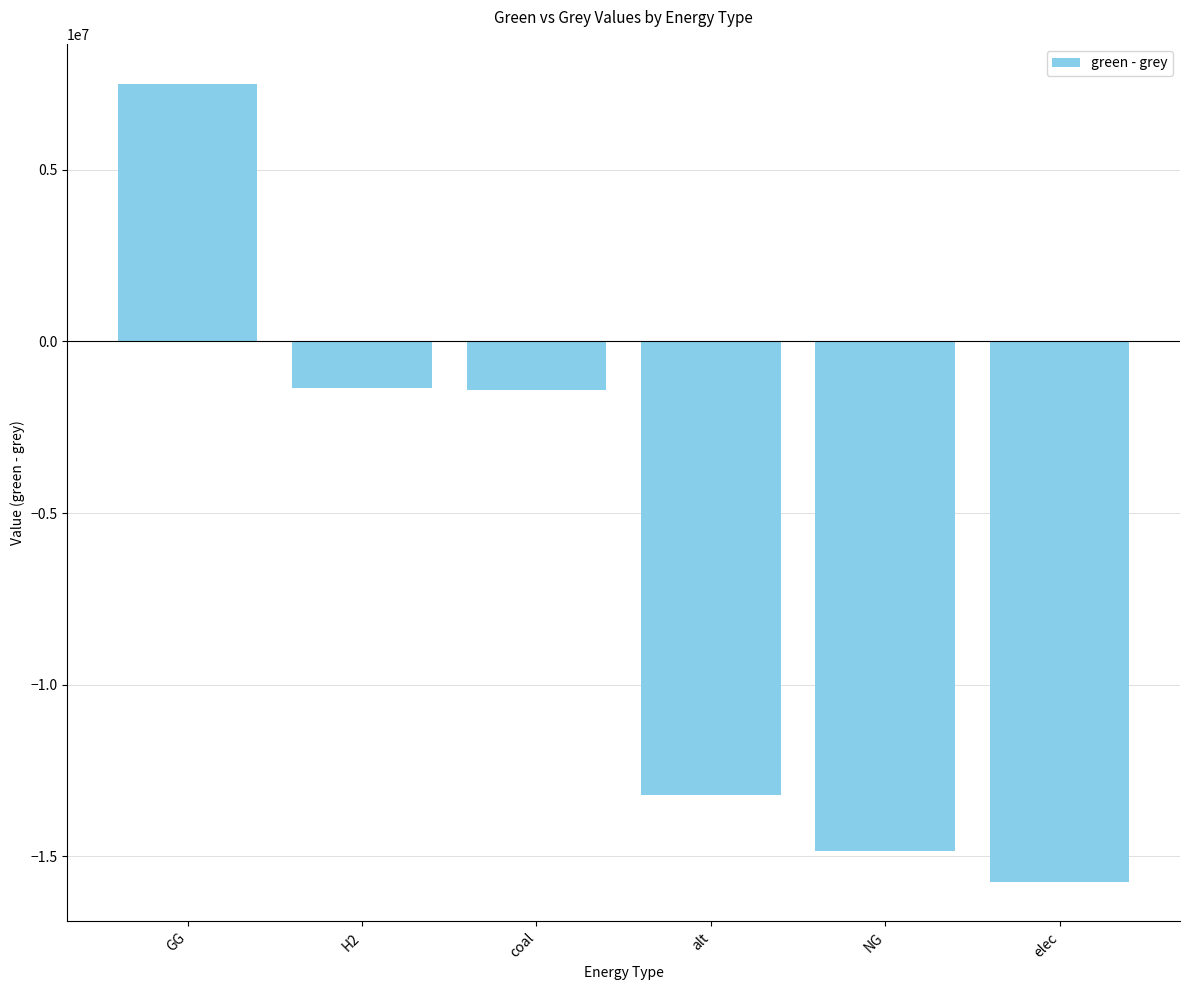

What position from the right is elec?

1